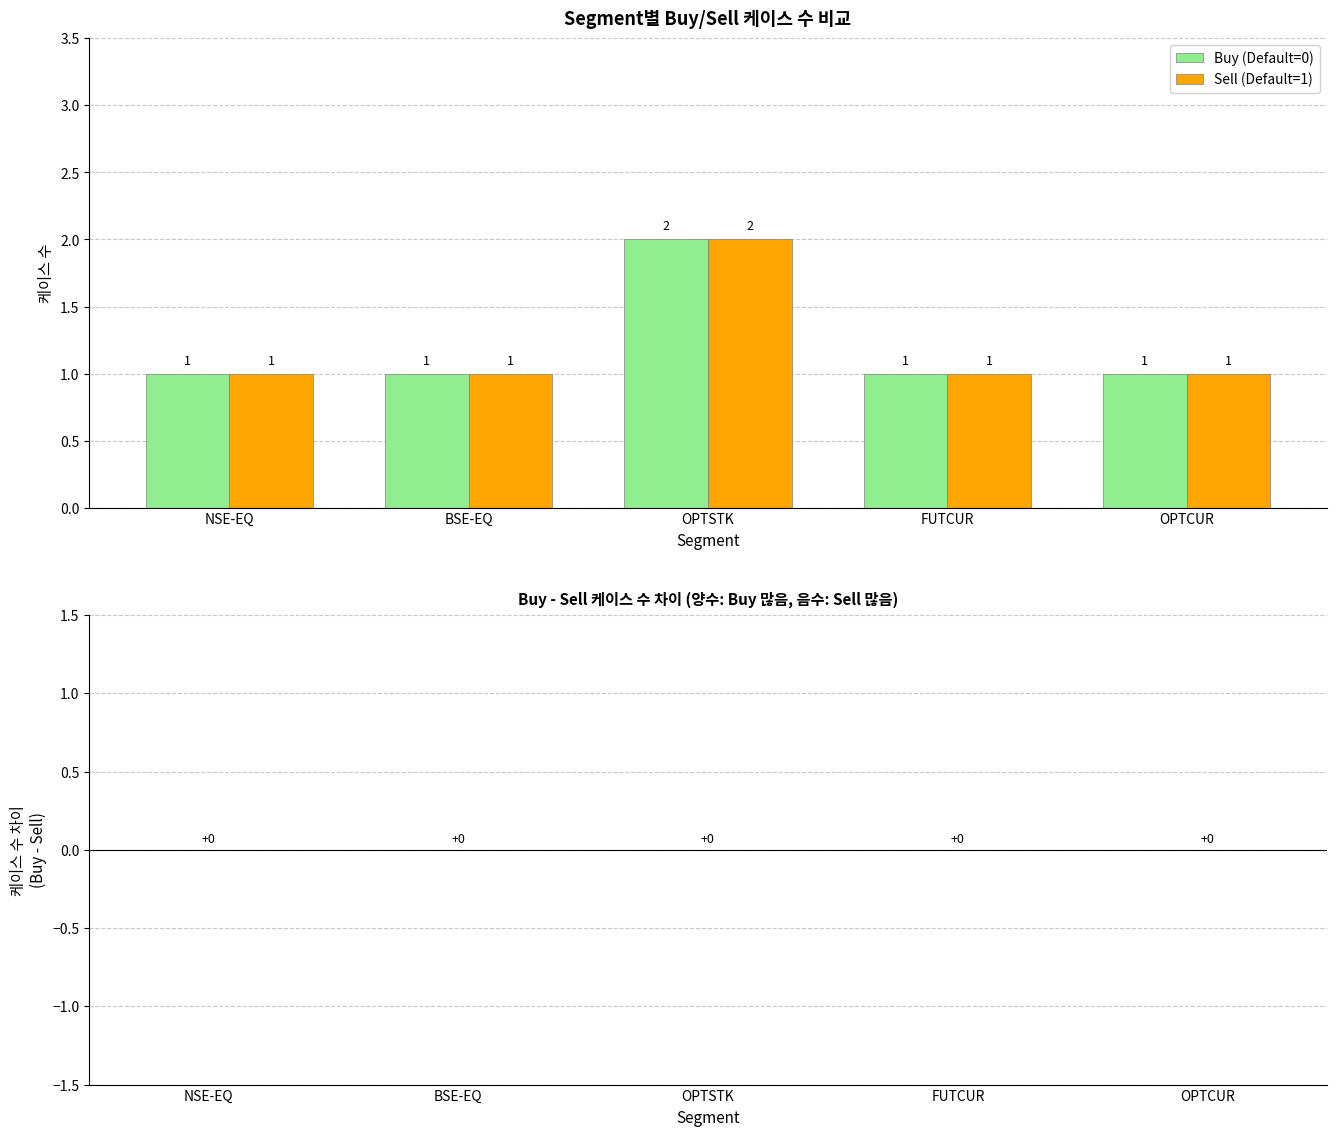

The value of Buy (Default=0) at BSE-EQ is 2. True or false?

False